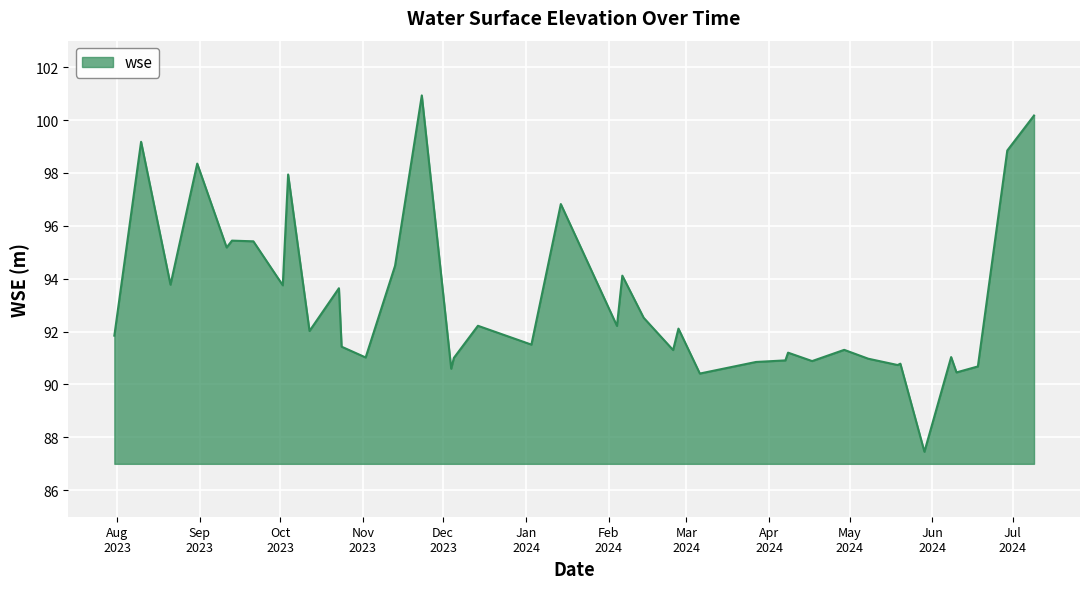

What is the difference between the maximum and minimum values?

13.5